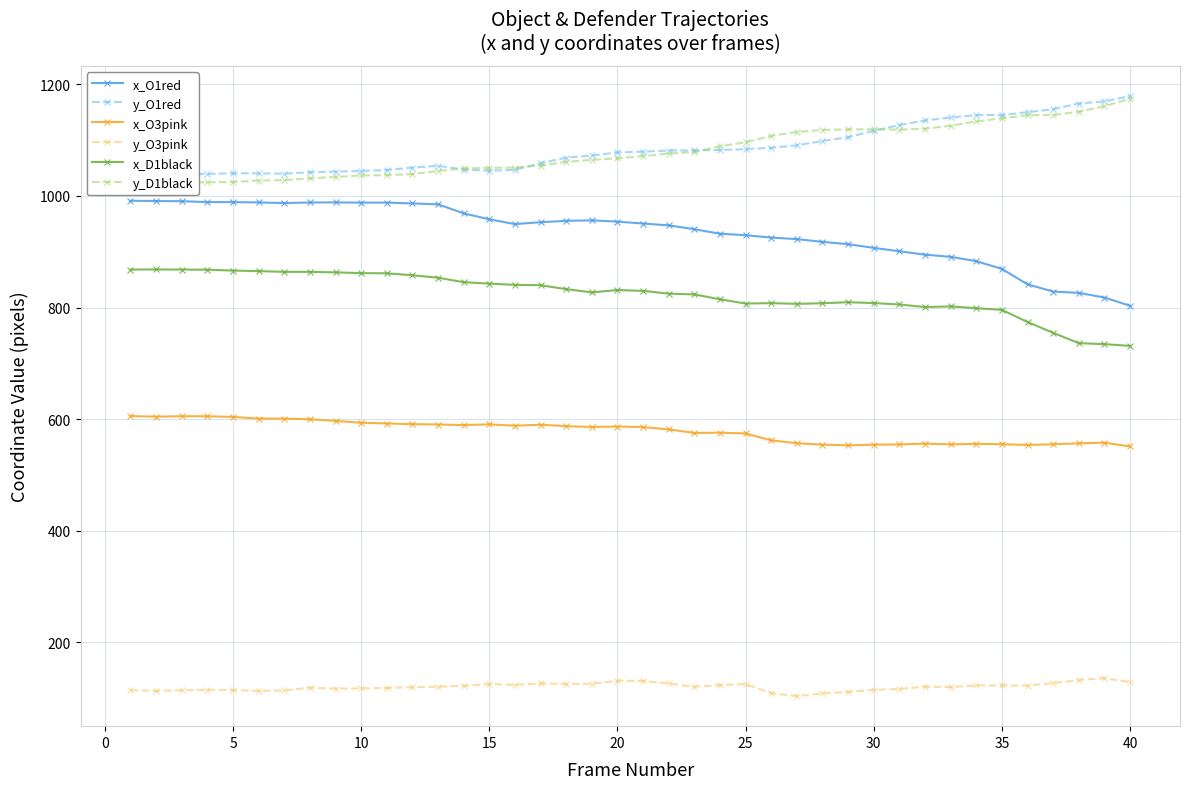

True or false: y_O3pink has more than 0 points higher than both neighbors.

True